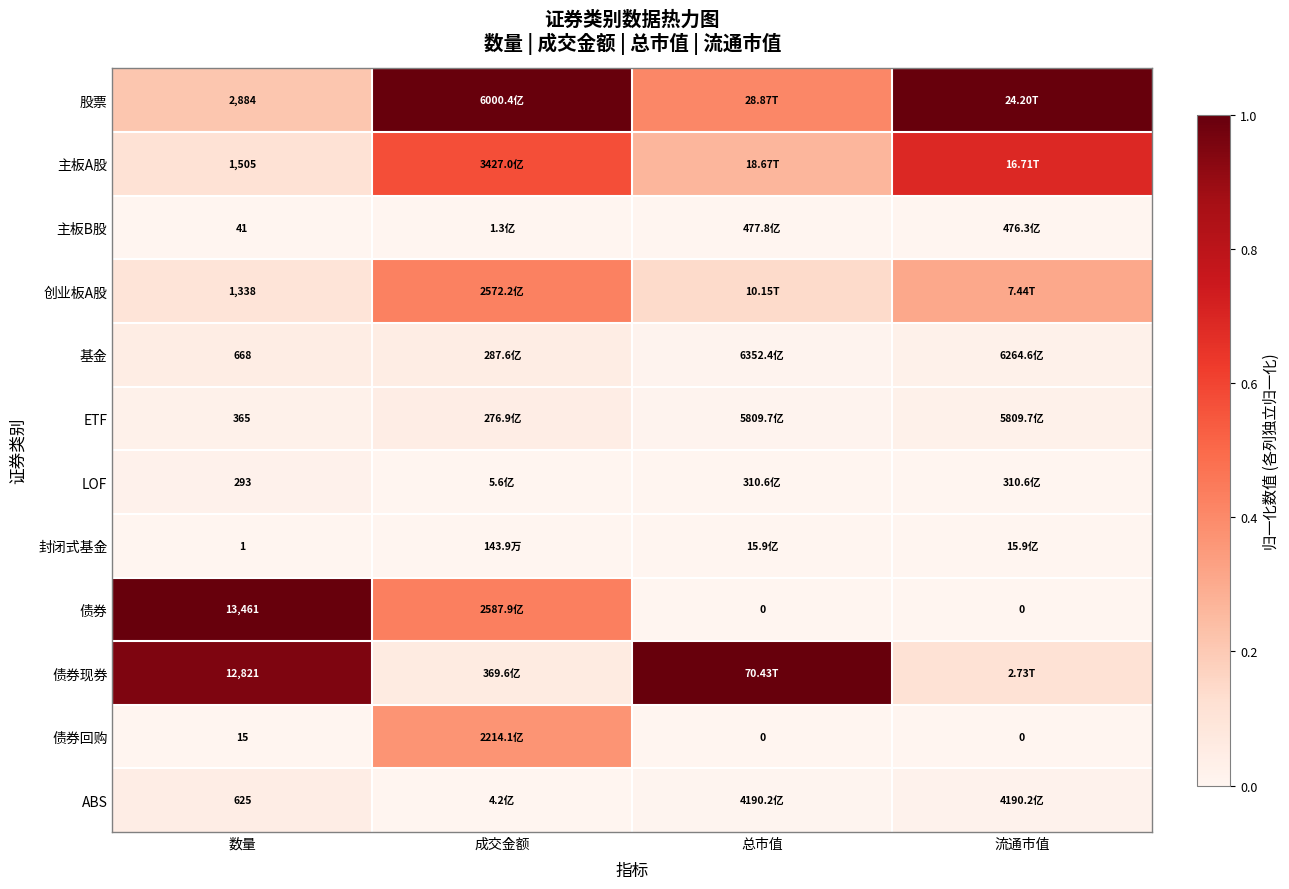

Rank the series at 数量 from lowest to highest value.

封闭式基金, 债券回购, 主板B股, LOF, ETF, ABS, 基金, 创业板A股, 主板A股, 股票, 债券现券, 债券